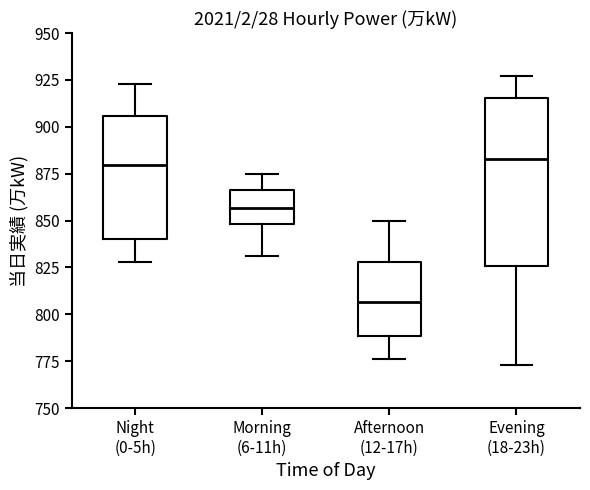

Reading left to right, read every box against the y-axis: the position of its median line, the range the box covers, and the ends of its whiskers. The values are not printed on the chart, so give them approximately, as read against the axis.

Night (0-5h): median 880, box 840 to 905, whiskers 830 to 925
Morning (6-11h): median 855, box 850 to 865, whiskers 830 to 875
Afternoon (12-17h): median 805, box 790 to 830, whiskers 775 to 850
Evening (18-23h): median 885, box 825 to 915, whiskers 775 to 925